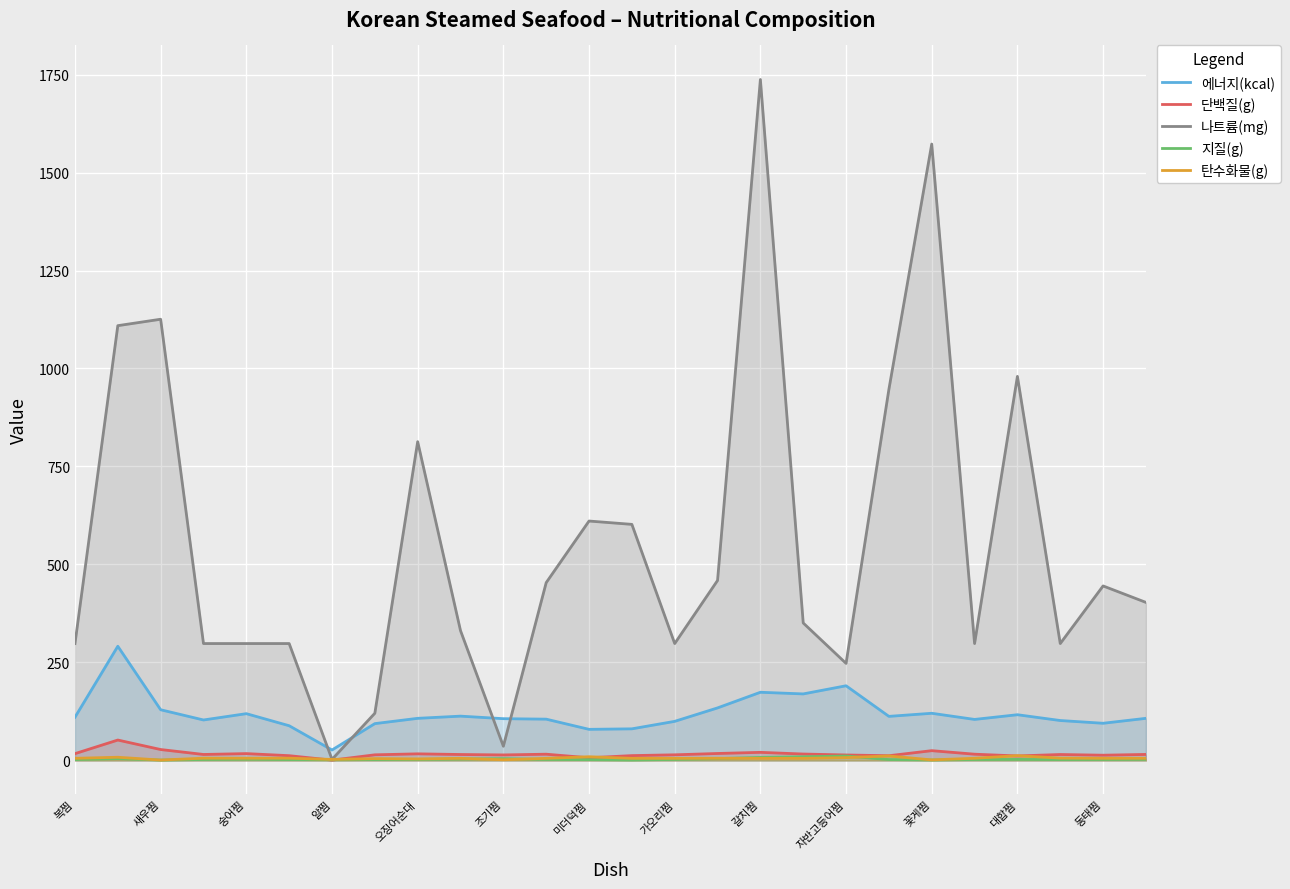

At which label does 나트륨(mg) reach its minimum?

알찜